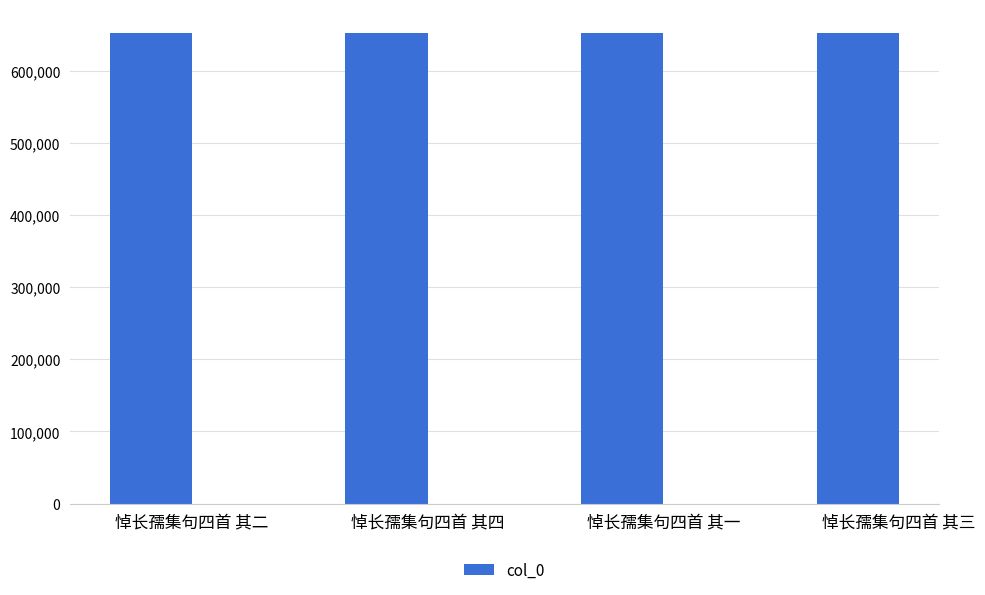

The value at 悼长孺集句四首 其三 is 302397. True or false?

False